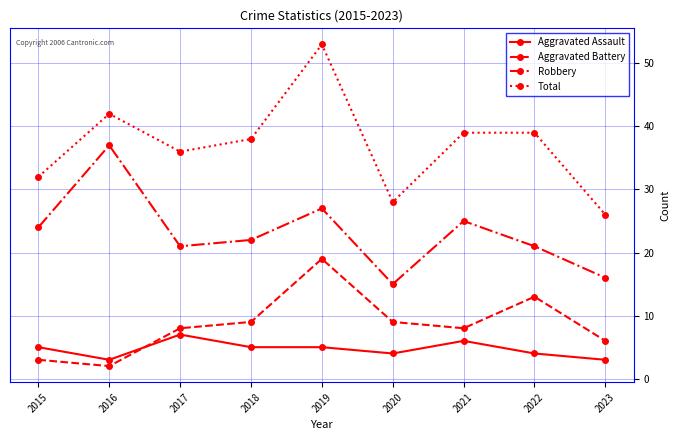

Reading right to left, transcribe all the data shown in this chart.

Aggravated Assault: 3	4	6	4	5	5	7	3	5
Aggravated Battery: 6	13	8	9	19	9	8	2	3
Robbery: 16	21	25	15	27	22	21	37	24
Total: 26	39	39	28	53	38	36	42	32